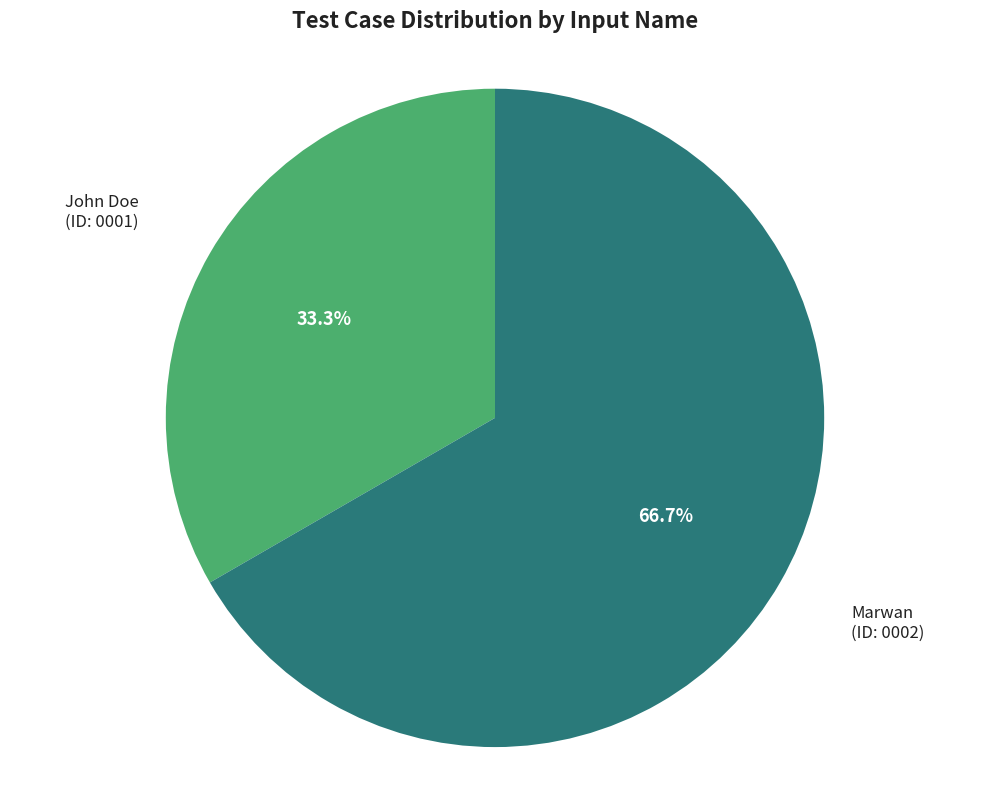

Is there a majority slice in this chart?

Yes